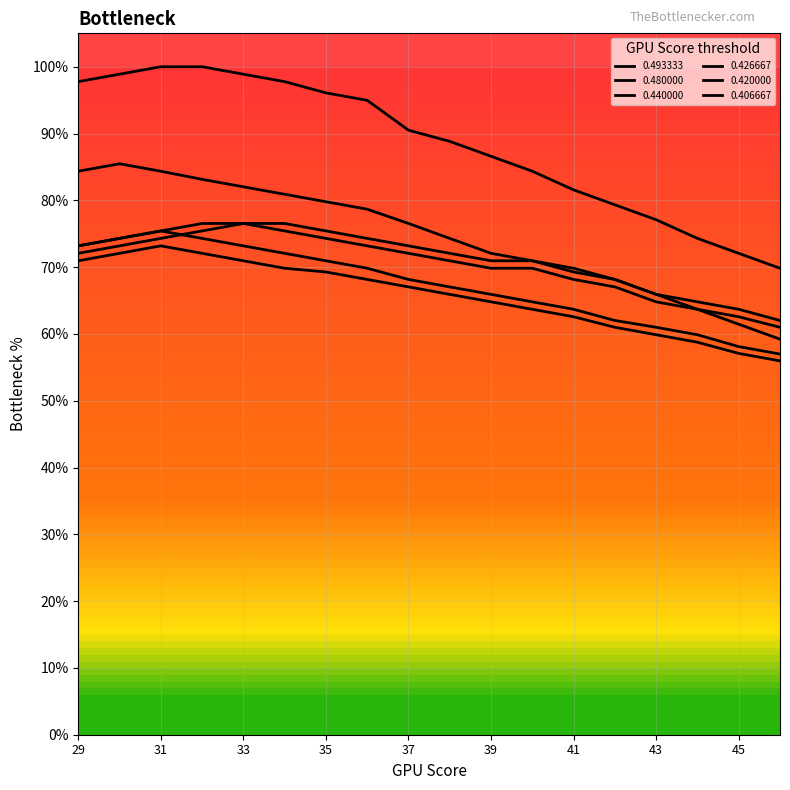

At which category is the sum across all series the highest?

31